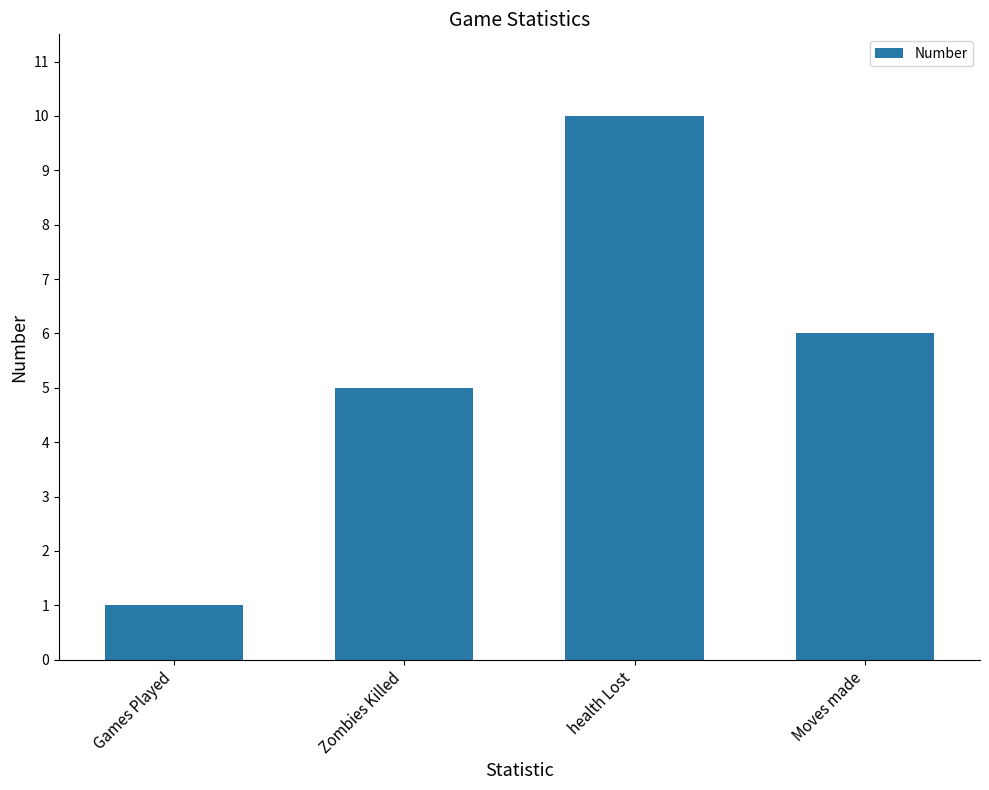

Which label corresponds to the largest value in the chart?

health Lost